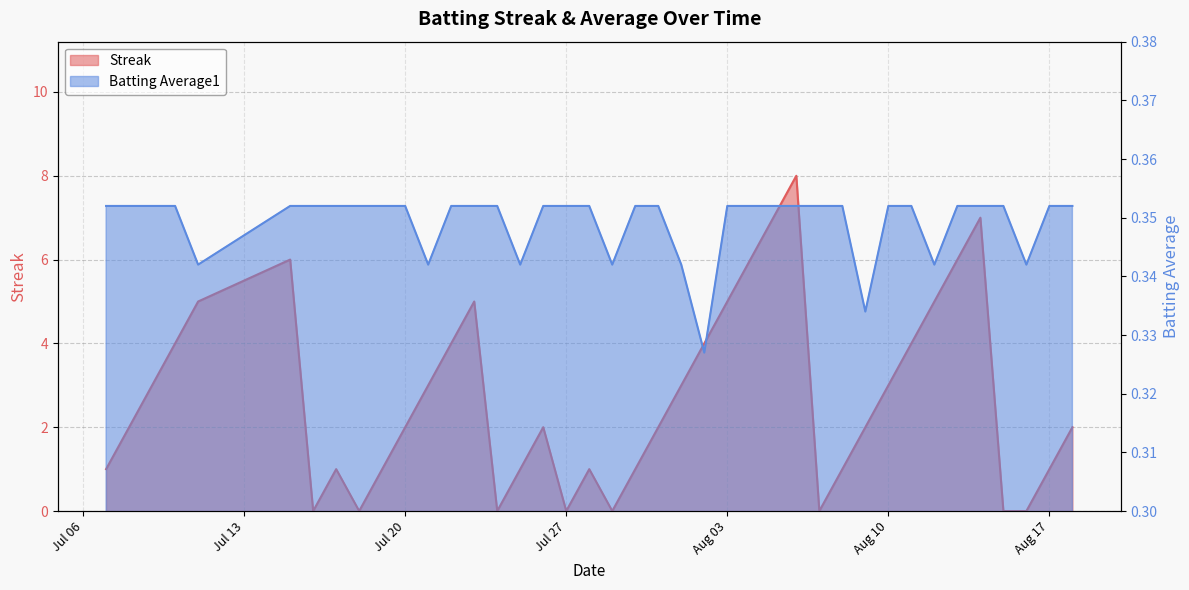

At how many categories does at least one series exceed 7?

1